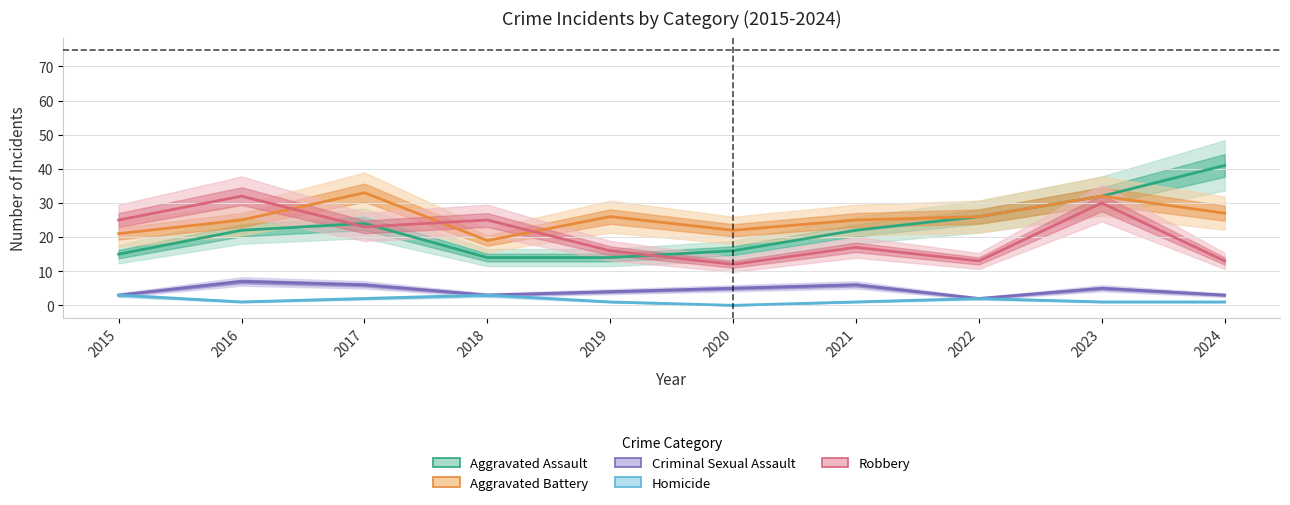

What value does the Aggravated Battery series have at 2017, to the nearest 5?

35